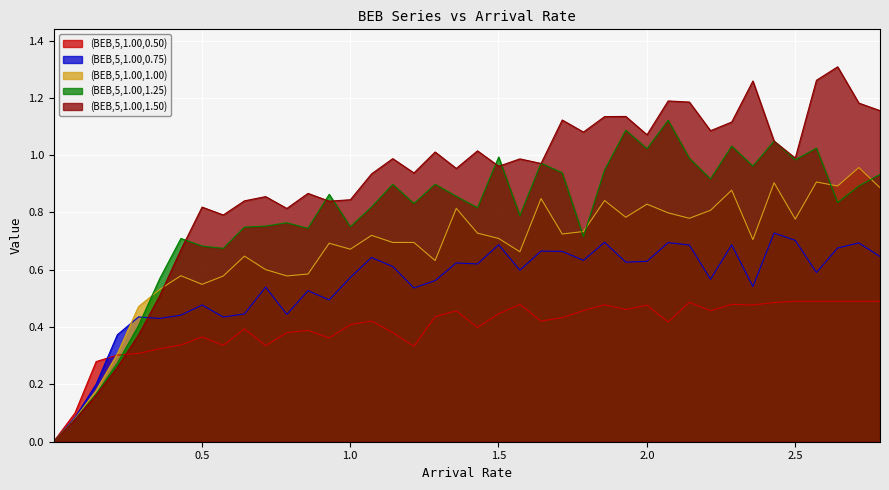

Reading left to right, transcribe all the data shown in this chart.

(BEB,5,1.00,0.50): 0.001=0.0	0.072408163=0.1	0.143816327=0.3	0.21522449=0.3	0.286632653=0.3	0.358040816=0.3	0.42944898=0.3	0.500857143=0.4	0.572265306=0.3	0.643673469=0.4	0.715081633=0.3	0.786489796=0.4	0.857897959=0.4	0.929306122=0.4	1.000714286=0.4	1.072122449=0.4	1.143530612=0.4	1.214938776=0.3	1.286346939=0.4	1.357755102=0.5	1.429163265=0.4	1.500571429=0.4	1.571979592=0.5	1.643387755=0.4	1.714795918=0.4	1.786204082=0.5	1.857612245=0.5	1.929020408=0.5	2.000428571=0.5	2.071836735=0.4	2.143244898=0.5	2.214653061=0.5	2.286061225=0.5	2.357469388=0.5	2.428877551=0.5	2.500285714=0.5	2.571693878=0.5	2.643102041=0.5	2.714510204=0.5	2.785918367=0.5
(BEB,5,1.00,0.75): 0.001=0.0	0.072408163=0.1	0.143816327=0.2	0.21522449=0.4	0.286632653=0.4	0.358040816=0.4	0.42944898=0.4	0.500857143=0.5	0.572265306=0.4	0.643673469=0.4	0.715081633=0.5	0.786489796=0.4	0.857897959=0.5	0.929306122=0.5	1.000714286=0.6	1.072122449=0.6	1.143530612=0.6	1.214938776=0.5	1.286346939=0.6	1.357755102=0.6	1.429163265=0.6	1.500571429=0.7	1.571979592=0.6	1.643387755=0.7	1.714795918=0.7	1.786204082=0.6	1.857612245=0.7	1.929020408=0.6	2.000428571=0.6	2.071836735=0.7	2.143244898=0.7	2.214653061=0.6	2.286061225=0.7	2.357469388=0.5	2.428877551=0.7	2.500285714=0.7	2.571693878=0.6	2.643102041=0.7	2.714510204=0.7	2.785918367=0.6
(BEB,5,1.00,1.00): 0.001=0.0	0.072408163=0.1	0.143816327=0.2	0.21522449=0.3	0.286632653=0.5	0.358040816=0.5	0.42944898=0.6	0.500857143=0.5	0.572265306=0.6	0.643673469=0.6	0.715081633=0.6	0.786489796=0.6	0.857897959=0.6	0.929306122=0.7	1.000714286=0.7	1.072122449=0.7	1.143530612=0.7	1.214938776=0.7	1.286346939=0.6	1.357755102=0.8	1.429163265=0.7	1.500571429=0.7	1.571979592=0.7	1.643387755=0.8	1.714795918=0.7	1.786204082=0.7	1.857612245=0.8	1.929020408=0.8	2.000428571=0.8	2.071836735=0.8	2.143244898=0.8	2.214653061=0.8	2.286061225=0.9	2.357469388=0.7	2.428877551=0.9	2.500285714=0.8	2.571693878=0.9	2.643102041=0.9	2.714510204=1.0	2.785918367=0.9
(BEB,5,1.00,1.25): 0.001=0.0	0.072408163=0.1	0.143816327=0.2	0.21522449=0.3	0.286632653=0.4	0.358040816=0.6	0.42944898=0.7	0.500857143=0.7	0.572265306=0.7	0.643673469=0.7	0.715081633=0.8	0.786489796=0.8	0.857897959=0.7	0.929306122=0.9	1.000714286=0.8	1.072122449=0.8	1.143530612=0.9	1.214938776=0.8	1.286346939=0.9	1.357755102=0.9	1.429163265=0.8	1.500571429=1.0	1.571979592=0.8	1.643387755=1.0	1.714795918=0.9	1.786204082=0.7	1.857612245=0.9	1.929020408=1.1	2.000428571=1.0	2.071836735=1.1	2.143244898=1.0	2.214653061=0.9	2.286061225=1.0	2.357469388=1.0	2.428877551=1.0	2.500285714=1.0	2.571693878=1.0	2.643102041=0.8	2.714510204=0.9	2.785918367=0.9
(BEB,5,1.00,1.50): 0.001=0.0	0.072408163=0.1	0.143816327=0.2	0.21522449=0.3	0.286632653=0.4	0.358040816=0.5	0.42944898=0.7	0.500857143=0.8	0.572265306=0.8	0.643673469=0.8	0.715081633=0.9	0.786489796=0.8	0.857897959=0.9	0.929306122=0.8	1.000714286=0.8	1.072122449=0.9	1.143530612=1.0	1.214938776=0.9	1.286346939=1.0	1.357755102=1.0	1.429163265=1.0	1.500571429=1.0	1.571979592=1.0	1.643387755=1.0	1.714795918=1.1	1.786204082=1.1	1.857612245=1.1	1.929020408=1.1	2.000428571=1.1	2.071836735=1.2	2.143244898=1.2	2.214653061=1.1	2.286061225=1.1	2.357469388=1.3	2.428877551=1.0	2.500285714=1.0	2.571693878=1.3	2.643102041=1.3	2.714510204=1.2	2.785918367=1.2